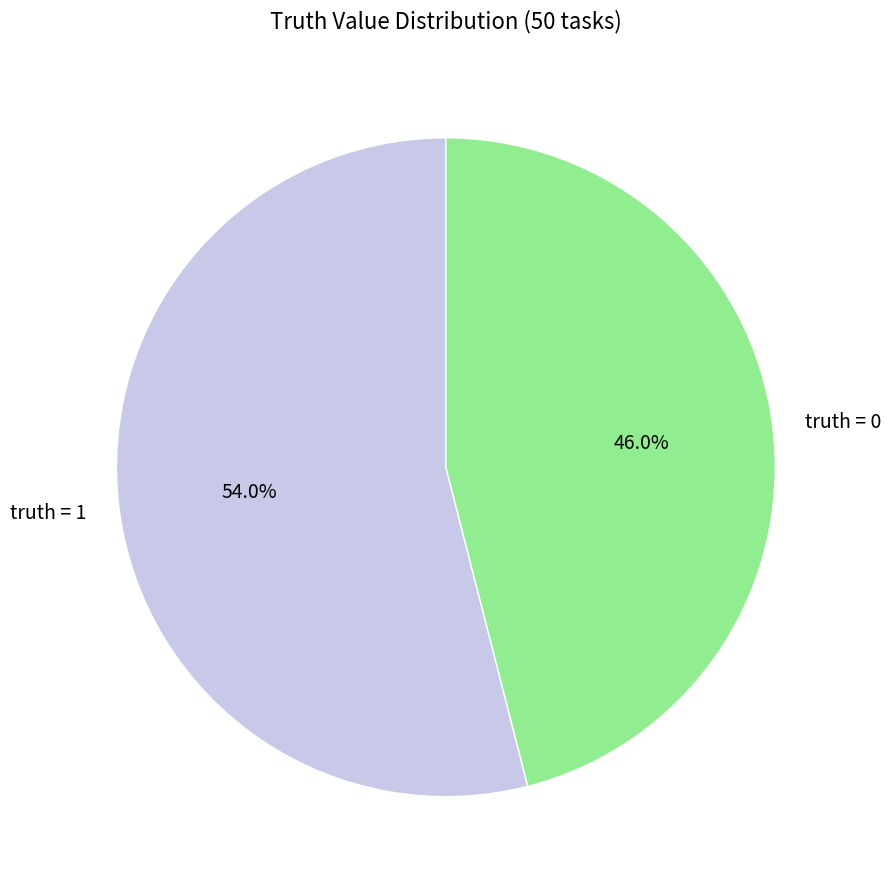

Between truth = 1 and truth = 0, which is larger?

truth = 1